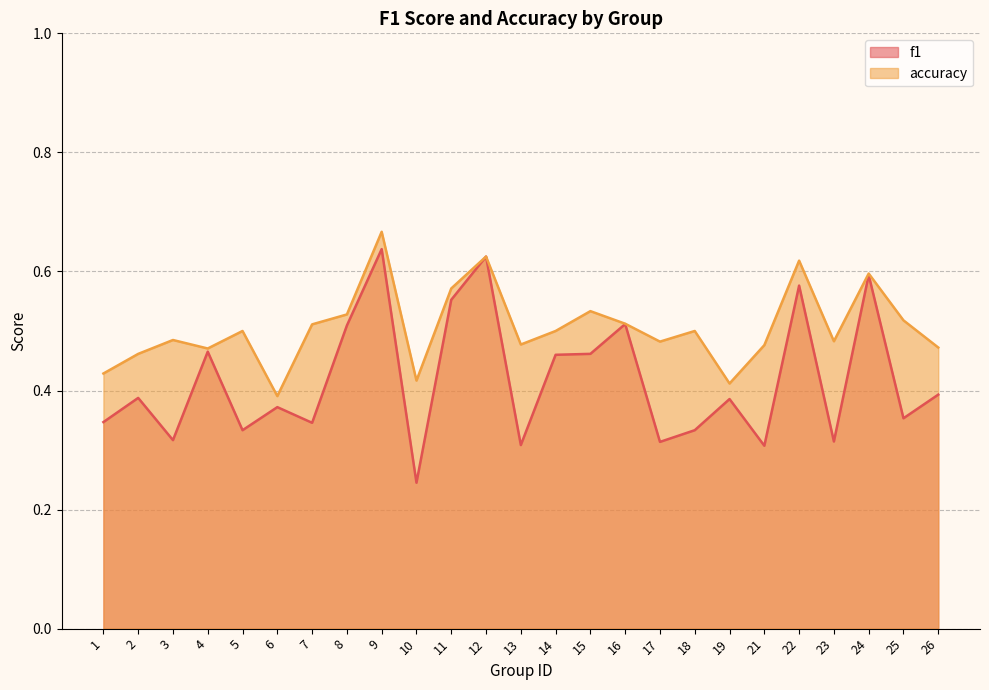

At which label is accuracy closest to 0?

6